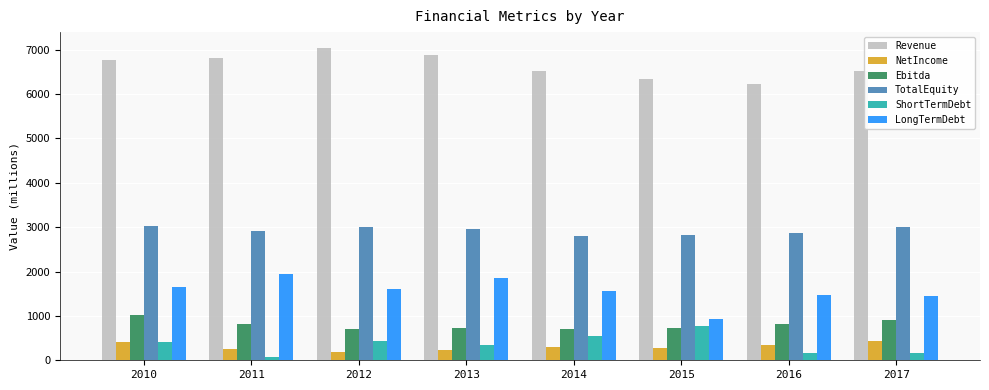

The Revenue series shows 6219.0 at 2016. True or false?

True